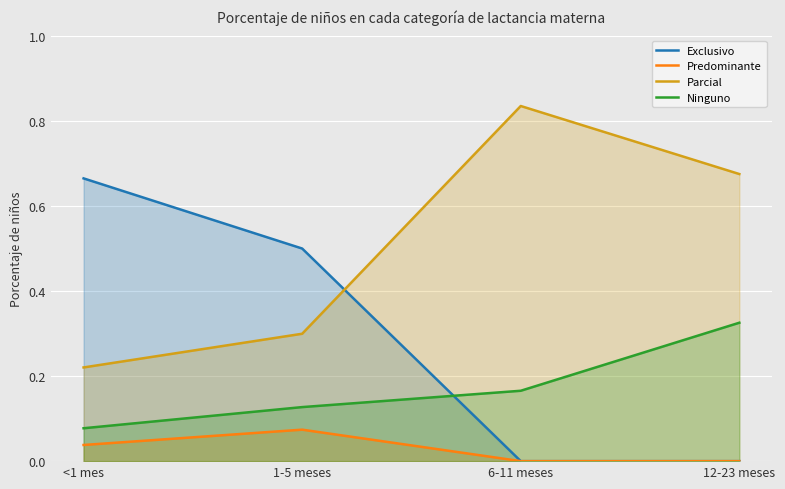

How many distinct data groups are displayed?

4